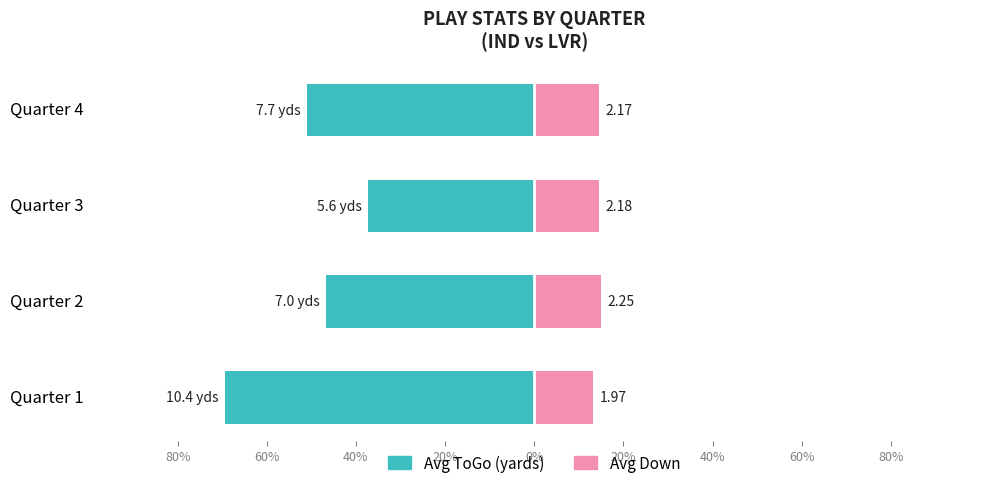

At Quarter 1, list the series in order from largest to smallest.

Avg Down, Avg ToGo (yards)